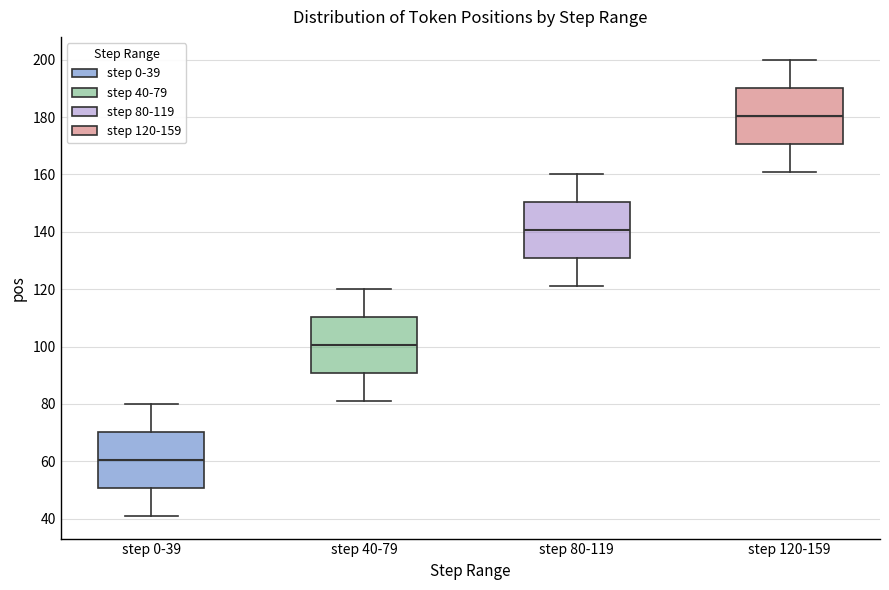

Reading left to right, transcribe this box plot: for each box, give where its median line is, the range the box spans, and where its two whiskers end, as read against the y-axis. The values are not printed on the chart, so give them approximately, as read against the axis.

step 0-39: median 60, box 50 to 70, whiskers 42 to 80
step 40-79: median 100, box 90 to 110, whiskers 82 to 120
step 80-119: median 140, box 130 to 150, whiskers 122 to 160
step 120-159: median 180, box 170 to 190, whiskers 162 to 200